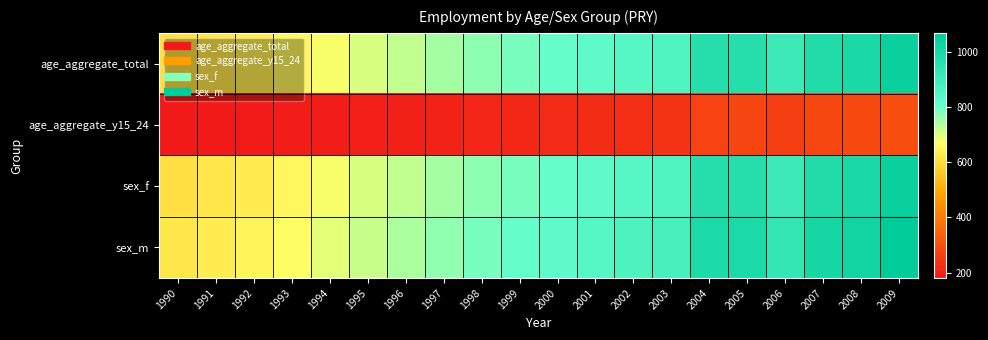

Reading right to left, transcribe all the data shown in this chart.

age_aggregate_total: 2009=1043.3	2008=997.3	2007=982.3	2006=908.4	2005=970.4	2004=970.0	2003=858.6	2002=843.0	2001=822.2	2000=802.6	1999=785.9	1998=768.1	1997=748.4	1996=722.4	1995=702.7	1994=676.1	1993=653.7	1992=633.5	1991=620.0	1990=605.1
age_aggregate_y15_24: 2009=300.0	2008=288.0	2007=282.0	2006=261.0	2005=278.0	2004=275.0	2003=236.0	2002=230.0	2001=224.0	2000=218.0	1999=213.0	1998=208.0	1997=203.0	1996=198.0	1995=194.0	1994=190.0	1993=187.0	1992=184.4	1991=181.8	1990=179.6
sex_f: 2009=1043.3	2008=997.3	2007=982.3	2006=908.4	2005=970.4	2004=970.0	2003=858.6	2002=843.0	2001=822.2	2000=802.6	1999=785.9	1998=768.1	1997=748.4	1996=722.4	1995=702.7	1994=676.1	1993=653.7	1992=633.5	1991=620.0	1990=605.1
sex_m: 2009=1070.0	2008=1024.0	2007=1008.0	2006=932.0	2005=996.0	2004=995.0	2003=882.0	2002=865.0	2001=843.0	2000=822.0	1999=804.0	1998=786.0	1997=766.0	1996=740.0	1995=718.0	1994=692.0	1993=670.0	1992=650.0	1991=635.0	1990=620.0